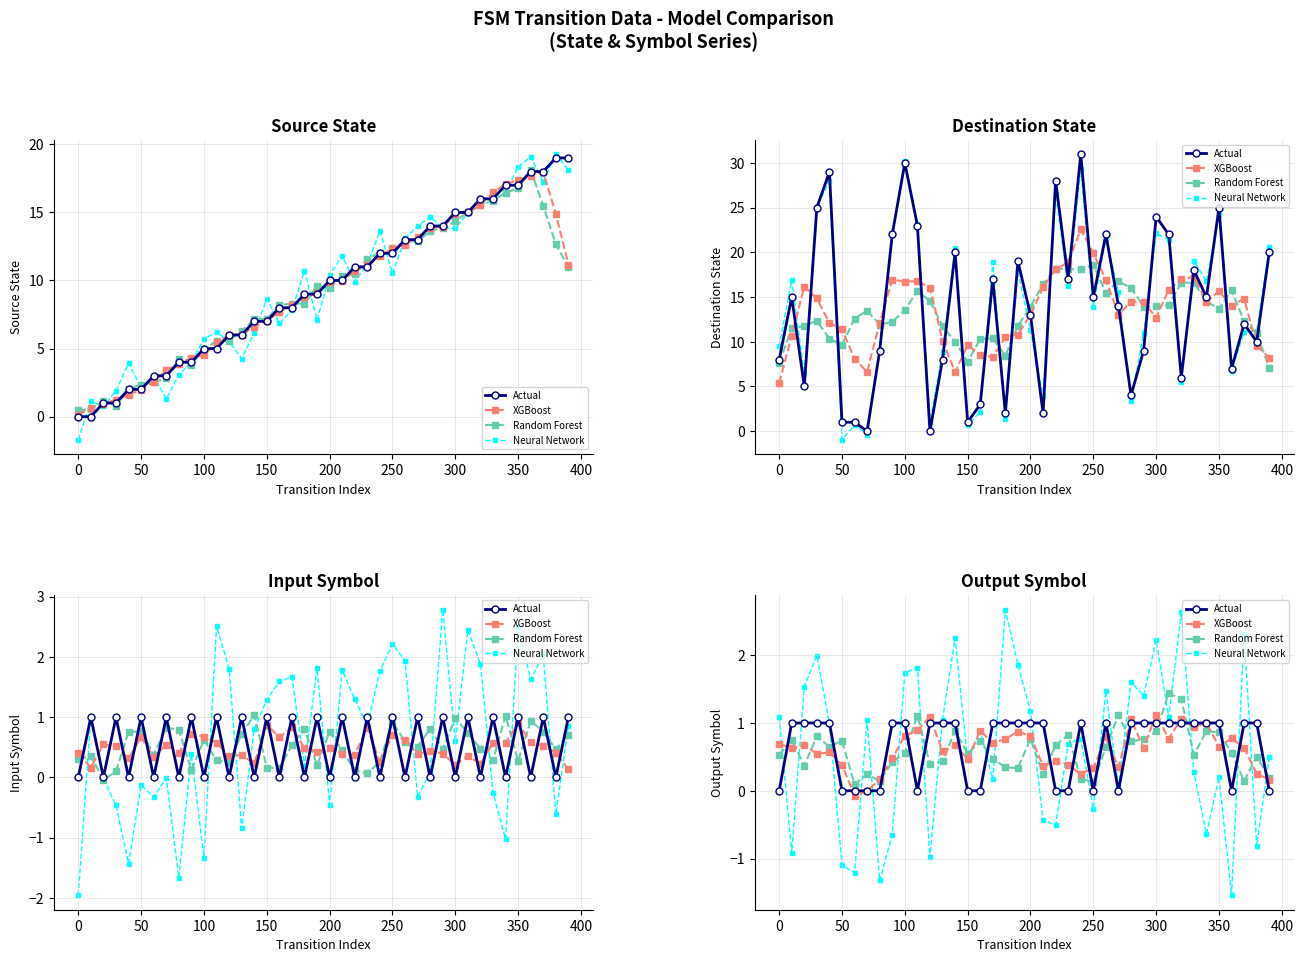

How many times do XGBoost and Actual cross each other?

24